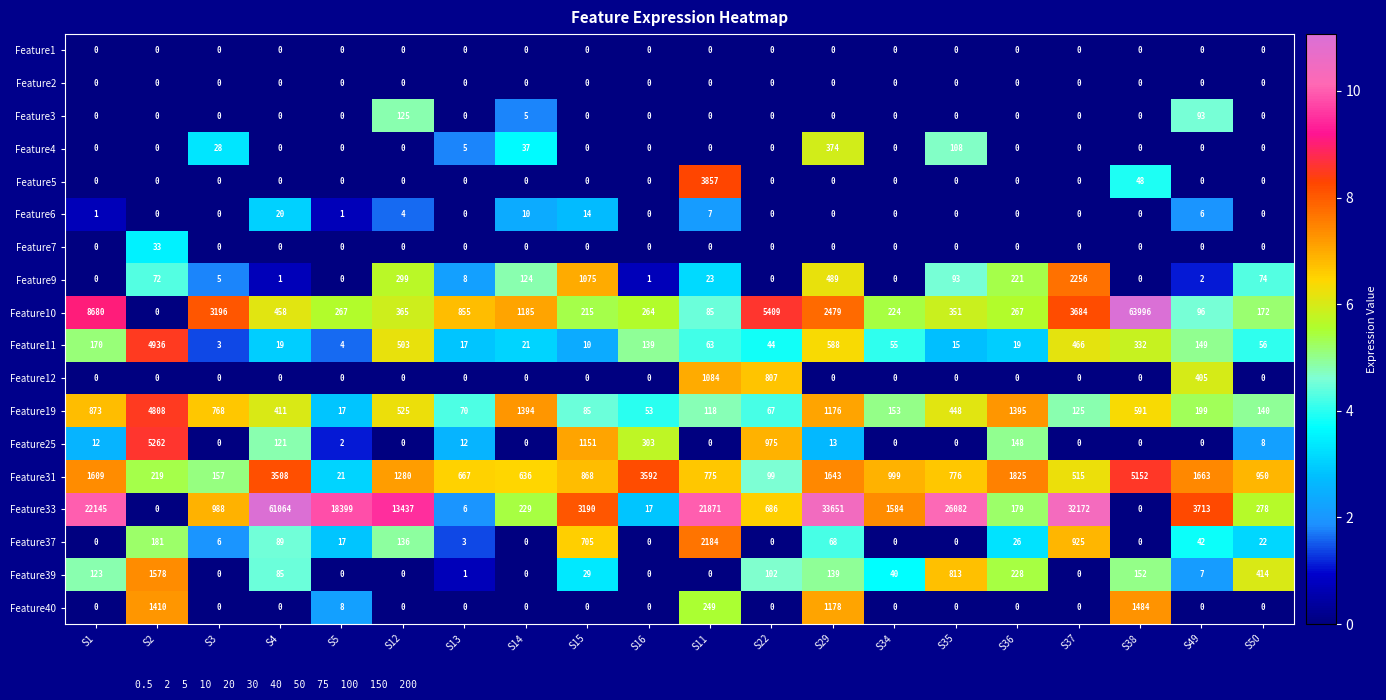

The Feature31 series shows 5152 at S38. True or false?

True